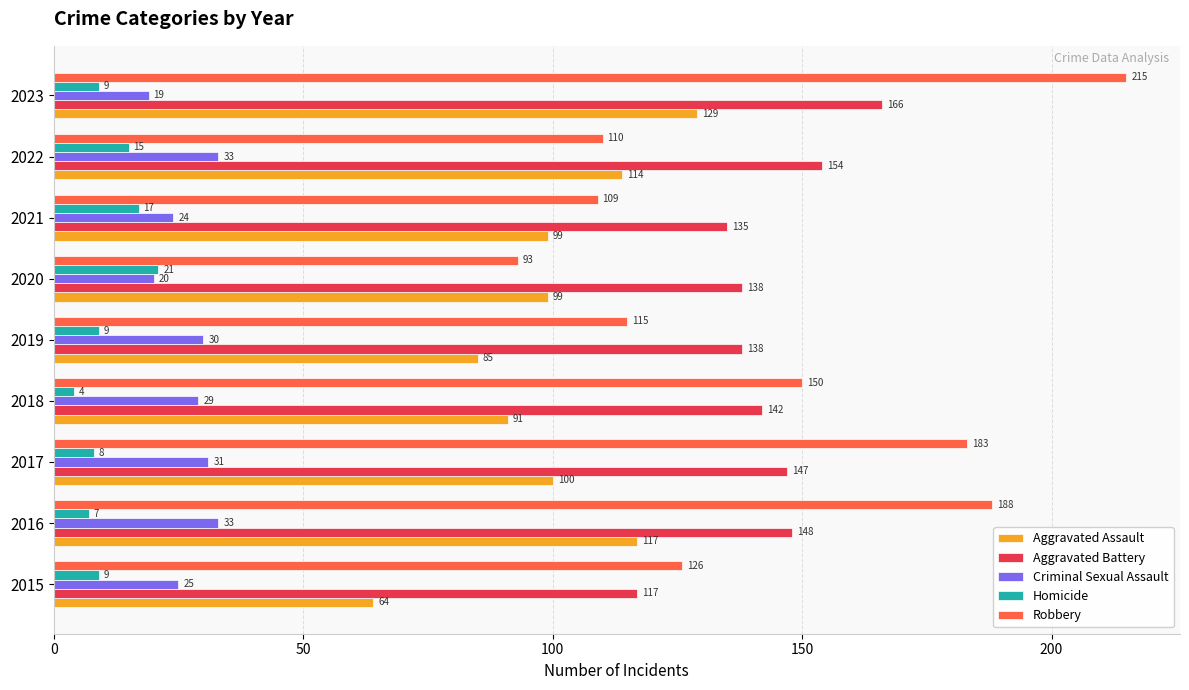

What is the average value of the Homicide series?

11